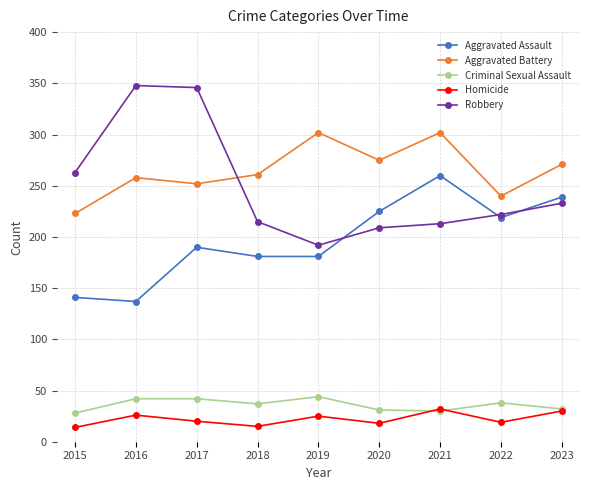

What is the average value of the Aggravated Assault series?

197